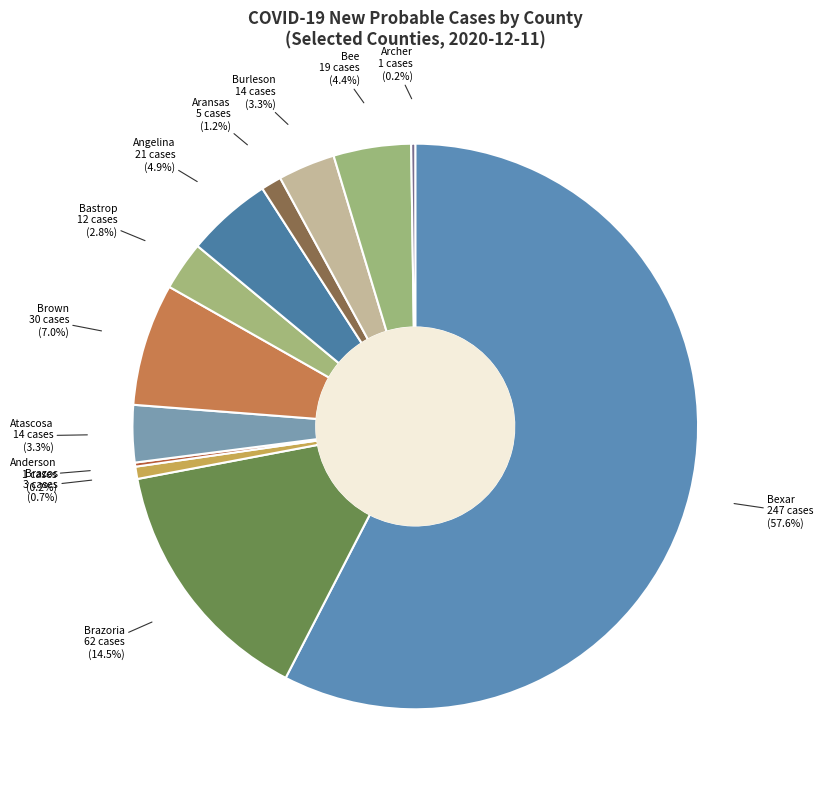

What portion of the pie excludes Burleson?

96.7%